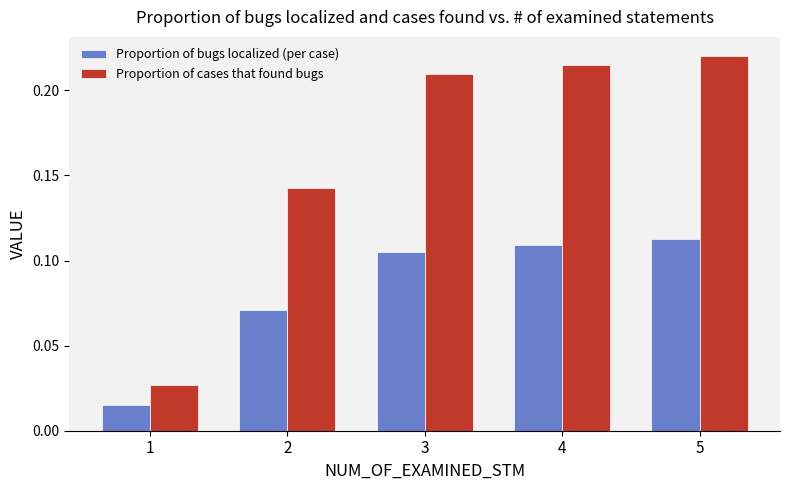

Rank the series by their maximum value, from highest to lowest.

Proportion of cases that found bugs, Proportion of bugs localized (per case)